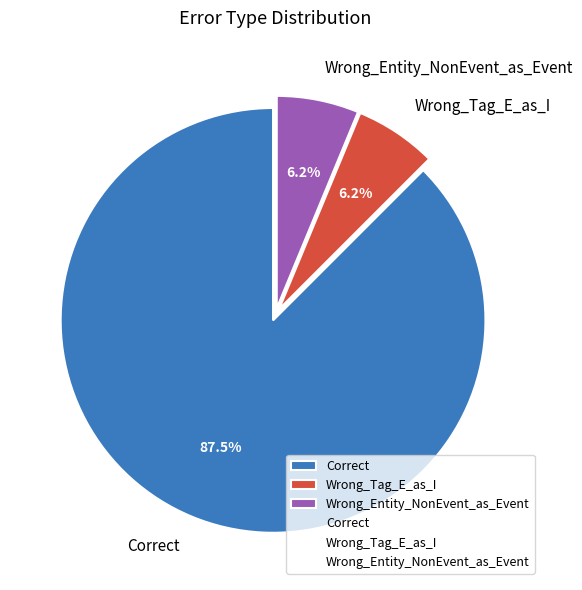

Which category has the biggest portion of the pie?

Correct